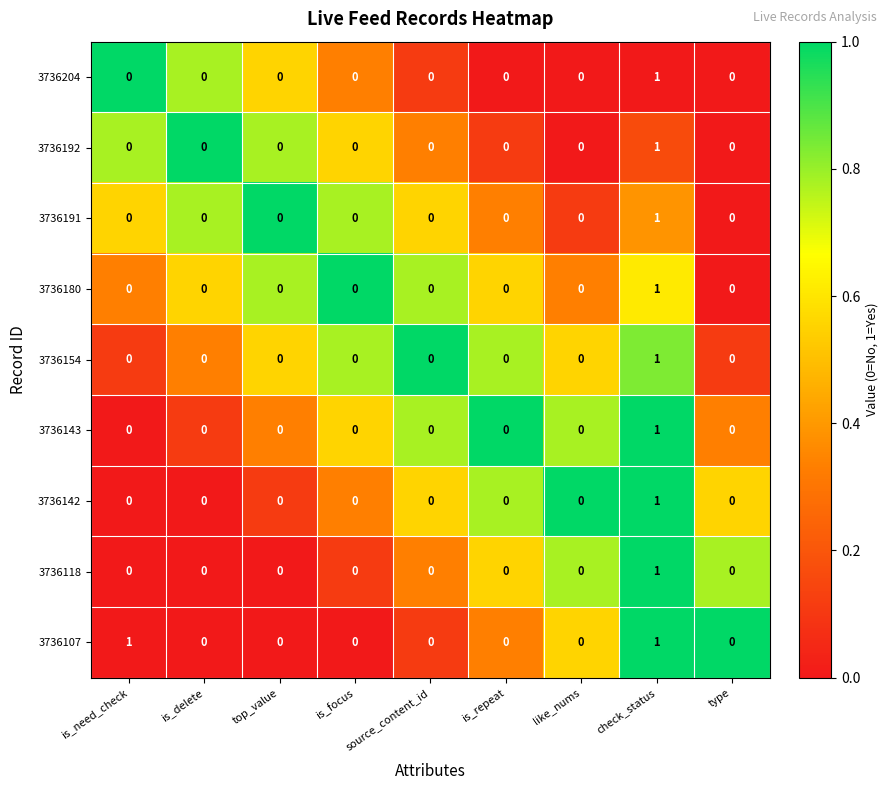

Count the 3736204 values in the range 0 to 1.

9